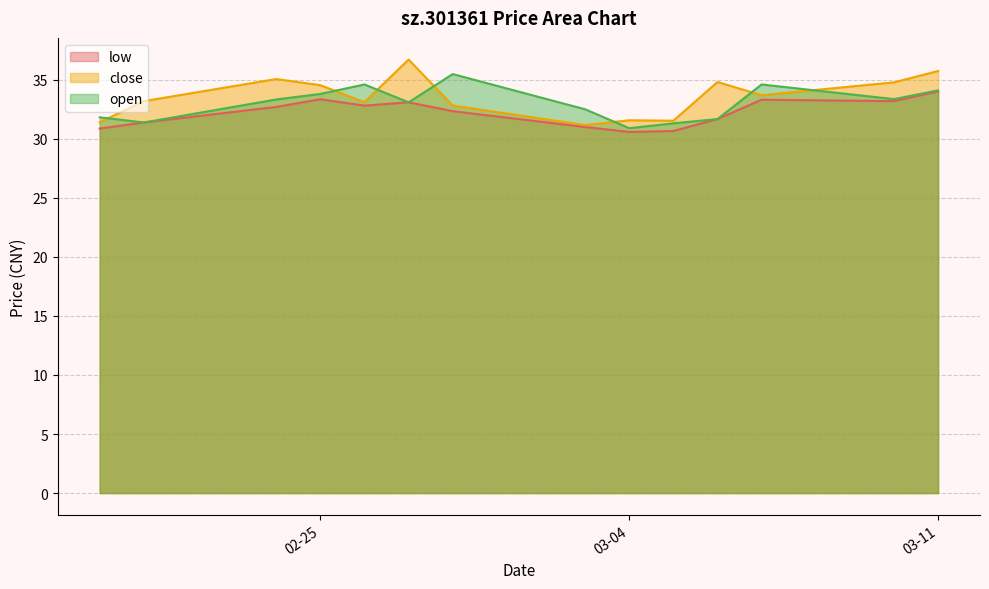

What are all the series names shown in the legend?

low, close, open